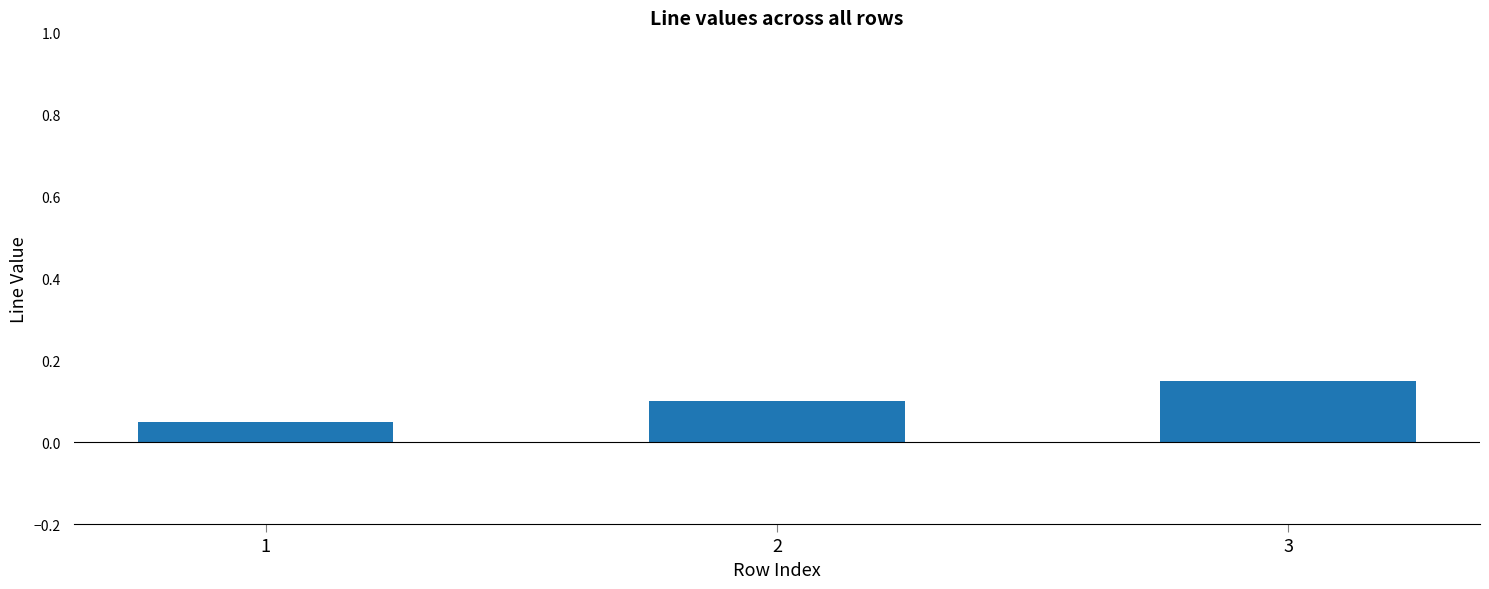

Which category has the highest value across all series?

3